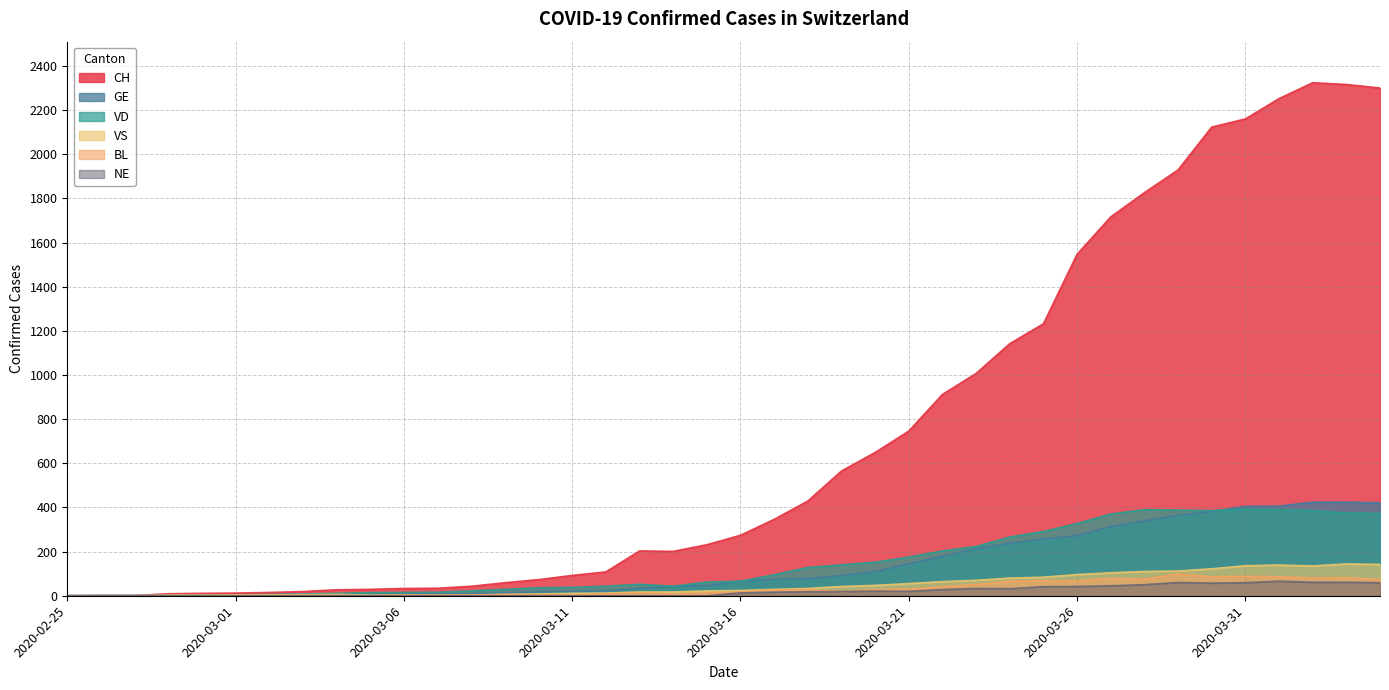

At which label is VD closest to 196?

2020-03-22